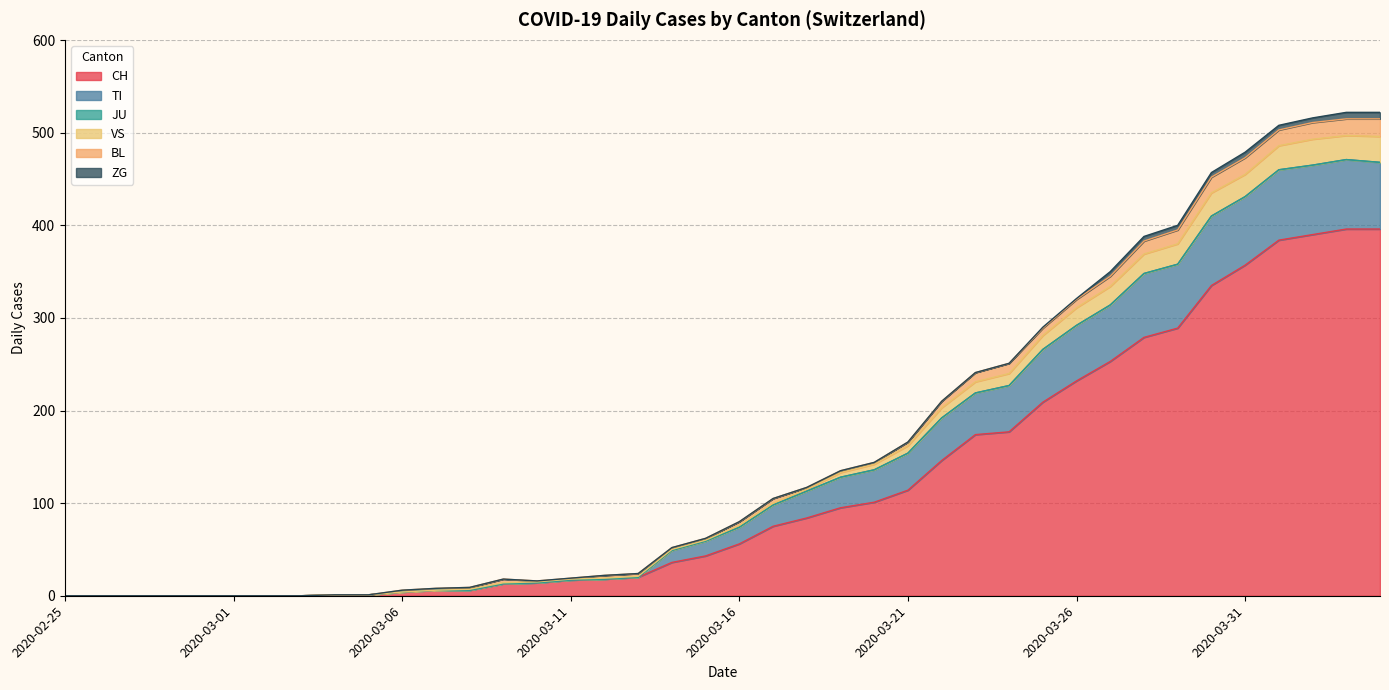

Does the chart display data point markers on the line(s)?

No